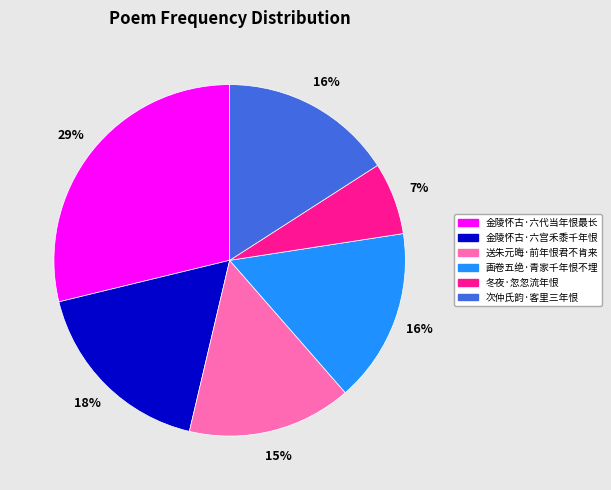

To the nearest percent, what percentage of the pie is 金陵怀古·六代当年恨最长?

29%